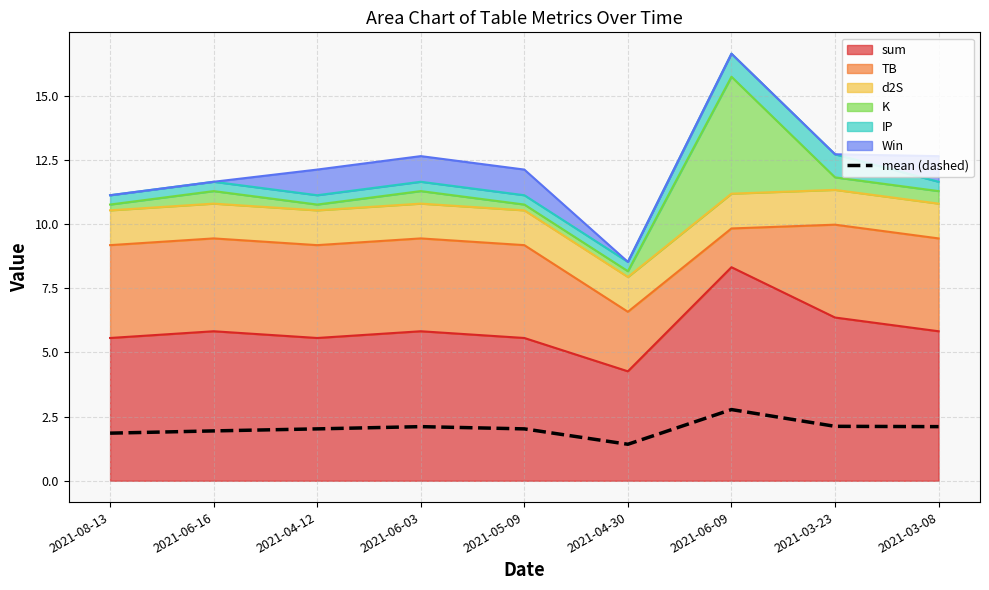

List the labels in order of value, smallest first.

2021-04-30, 2021-08-13, 2021-06-16, 2021-04-12, 2021-05-09, 2021-06-03, 2021-03-08, 2021-03-23, 2021-06-09